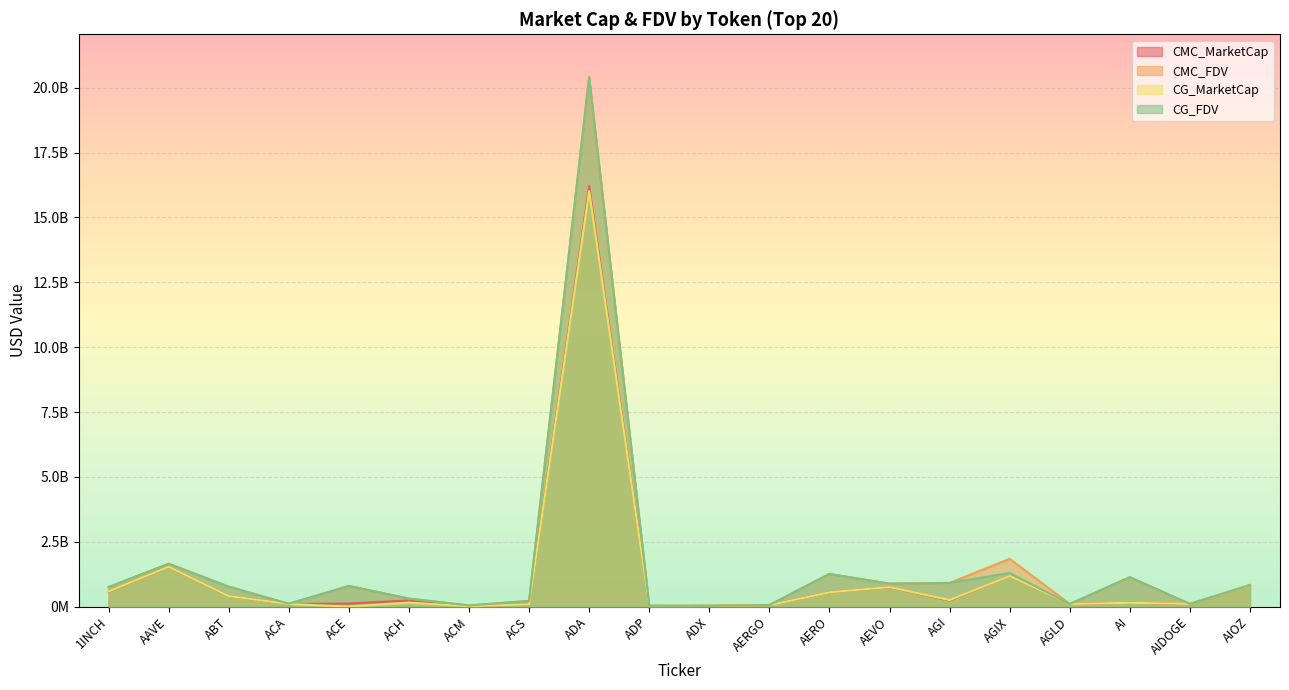

What is the label of the 14th point from the right?

ACM